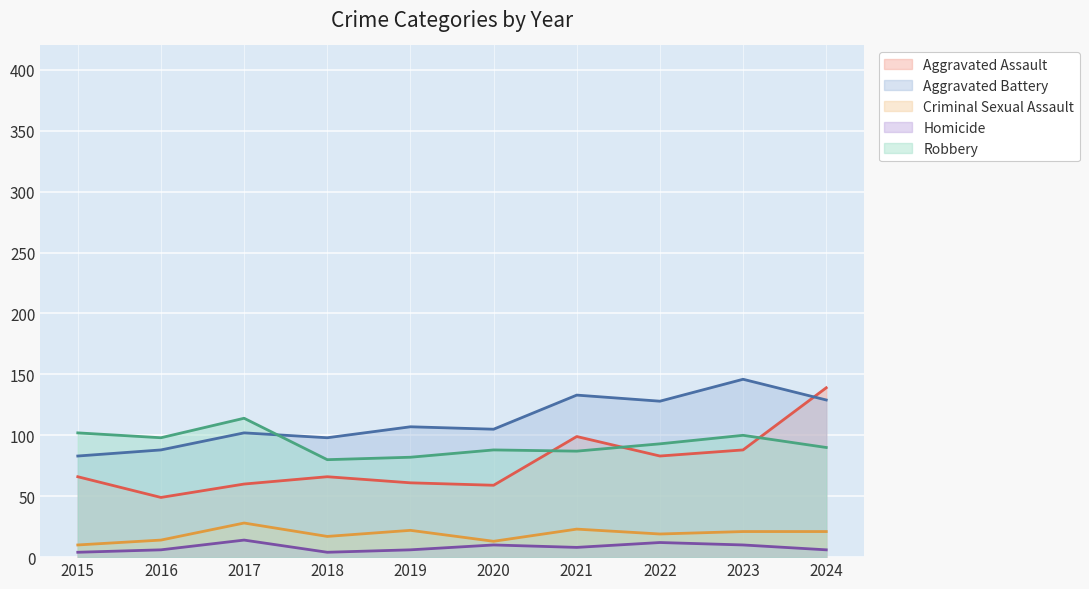

Rank the categories by Robbery value from lowest to highest.

2018, 2019, 2021, 2020, 2024, 2022, 2016, 2023, 2015, 2017